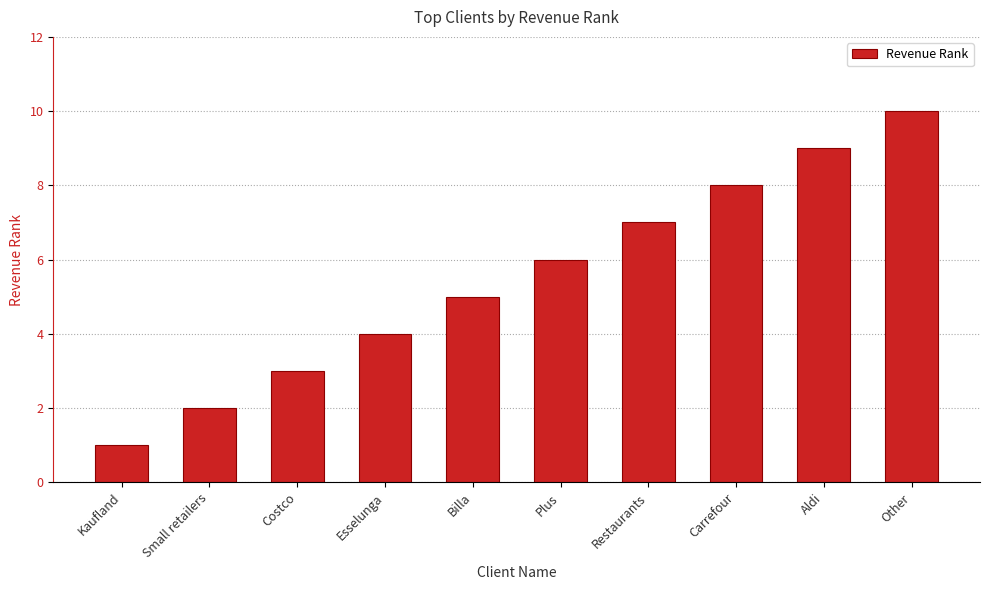

Reading left to right, what are all the values shown in this chart?

1	2	3	4	5	6	7	8	9	10